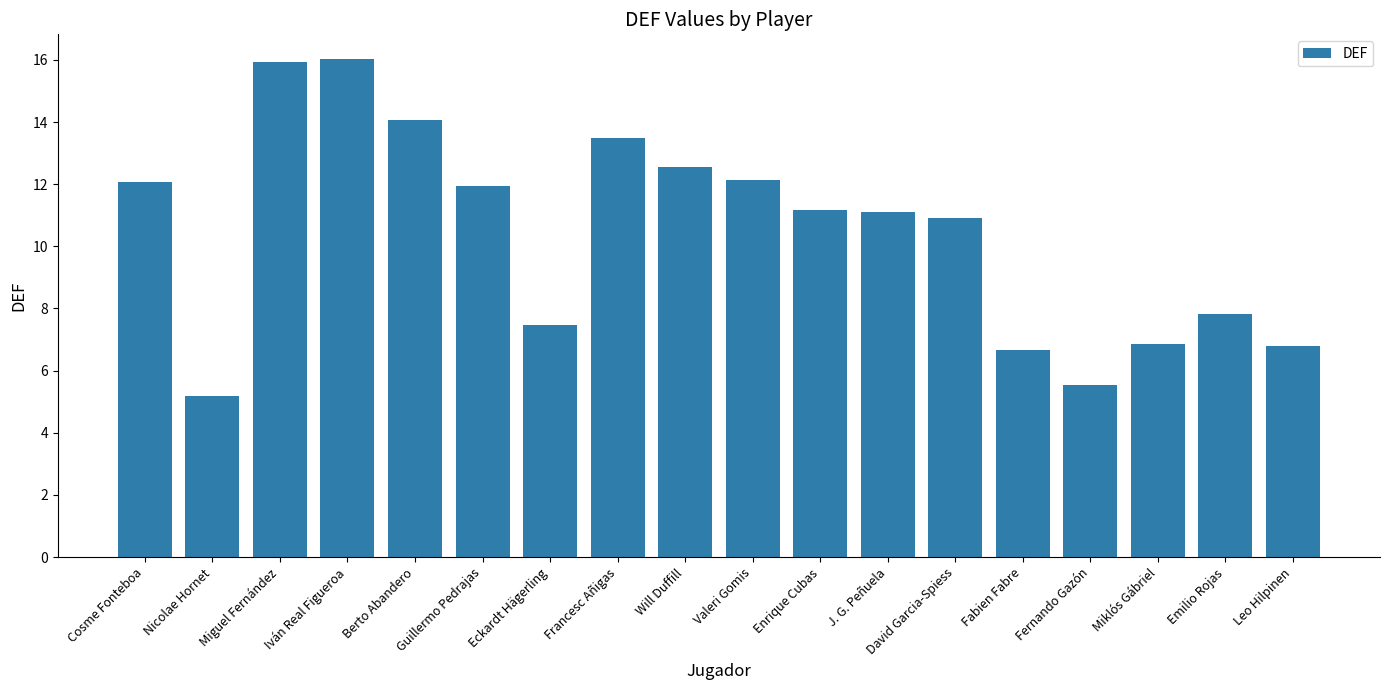

What is the ratio of the value at Berto Abandero to the value at Francesc Añigas?

1.0